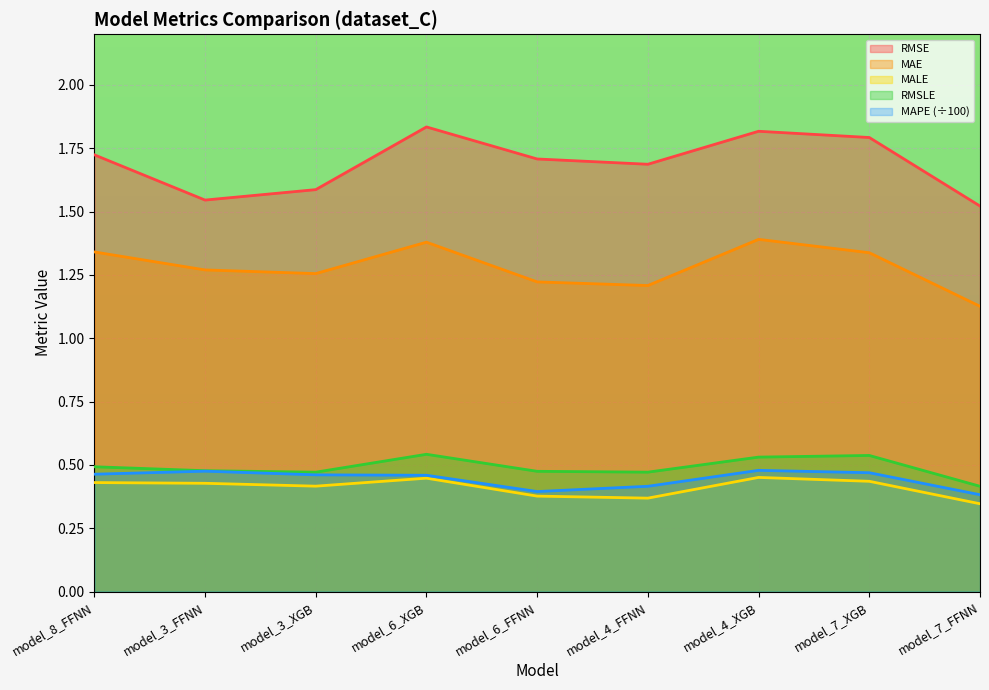

True or false: MAE and RMSE cross at least once.

False